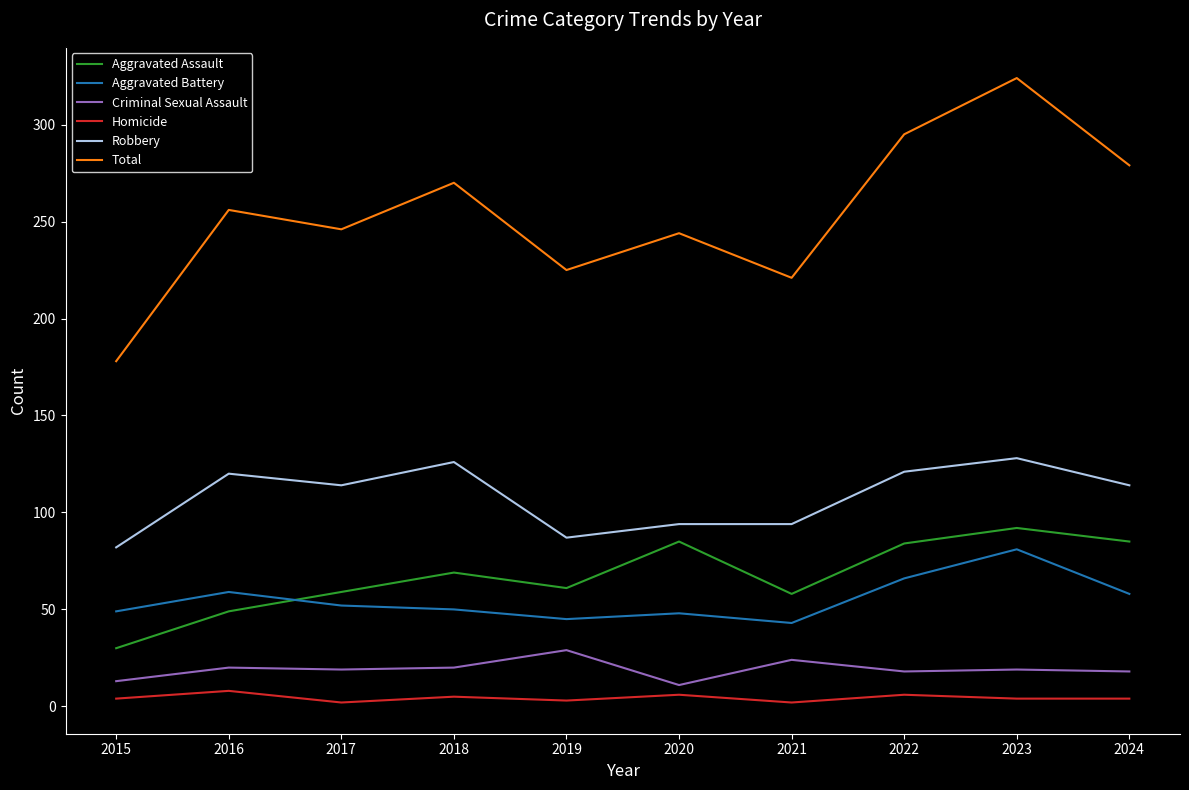

Which series has the largest total across all categories?

Total